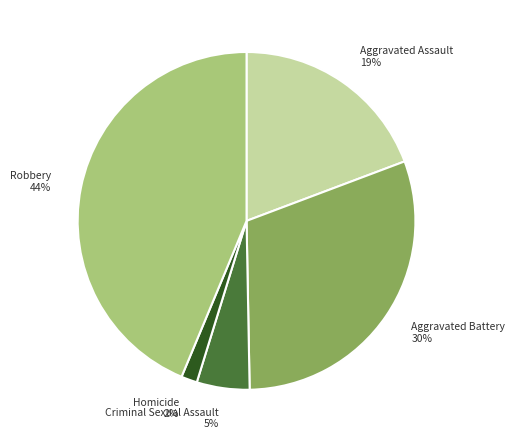

Is Aggravated Battery the majority of the pie?

No